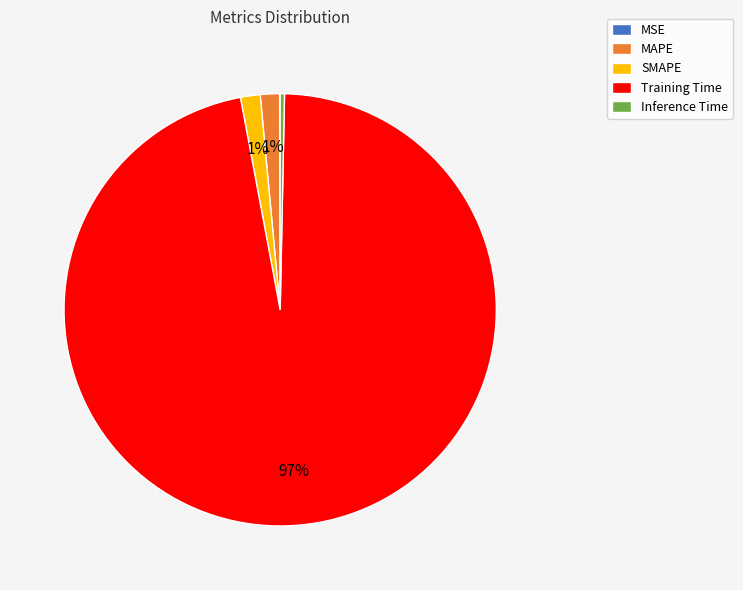

Do SMAPE and Training Time together represent more than half of the pie?

Yes